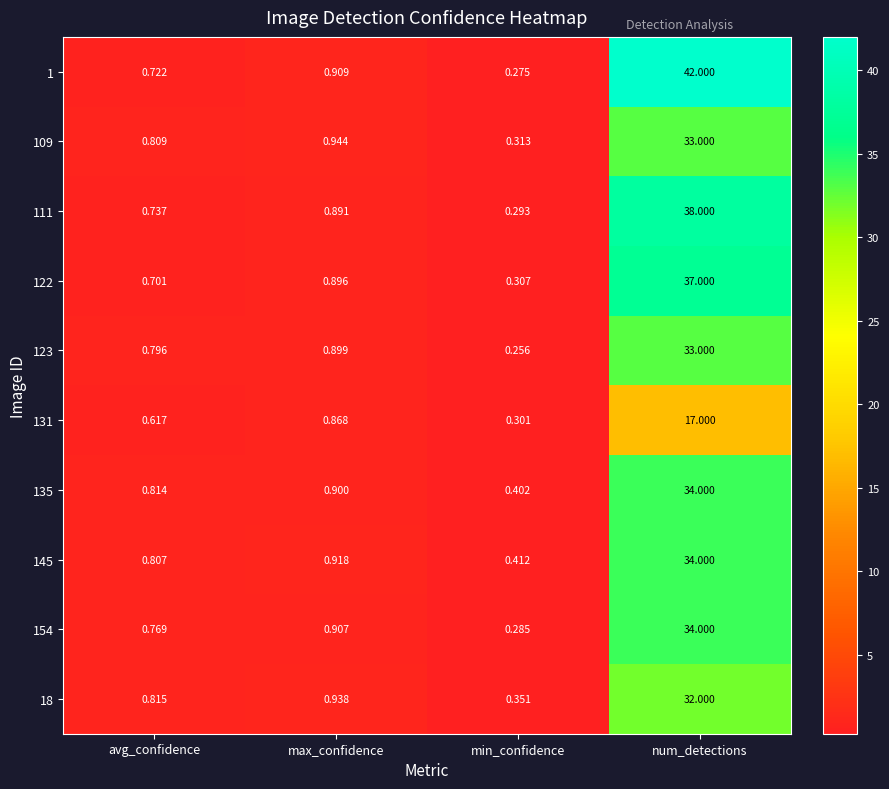

At which label is 123 closest to 16?

max_confidence